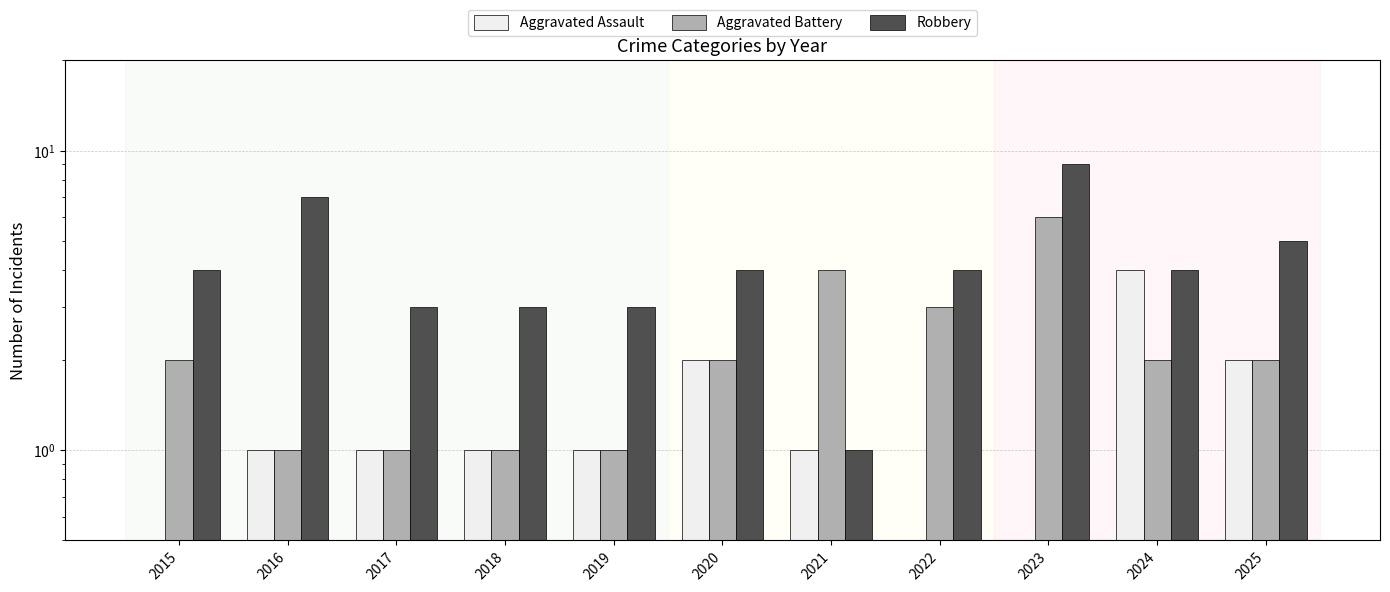

Does the chart contain stacked bars?

No